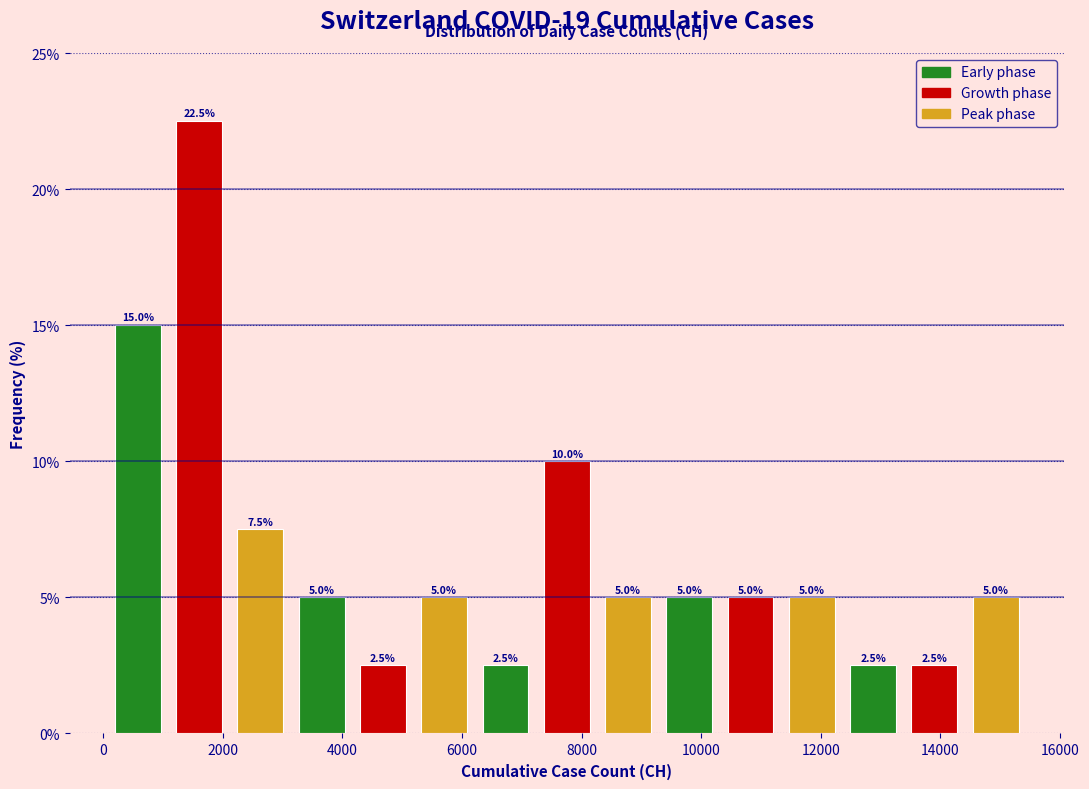

Reading left to right, list every bar in this chart as the range it spans on the x-axis followed by its height. The bar edges are not printed on the chart, so give them approximately, as read against the axis.

0 to 1000: 15.0
1000 to 2200: 22.5
2200 to 3200: 7.5
3200 to 4200: 5.0
4200 to 5200: 2.5
5200 to 6200: 5.0
6200 to 7200: 2.5
7200 to 8200: 10.0
8200 to 9200: 5.0
9200 to 10400: 5.0
10400 to 11400: 5.0
11400 to 12400: 5.0
12400 to 13400: 2.5
13400 to 14400: 2.5
14400 to 15400: 5.0